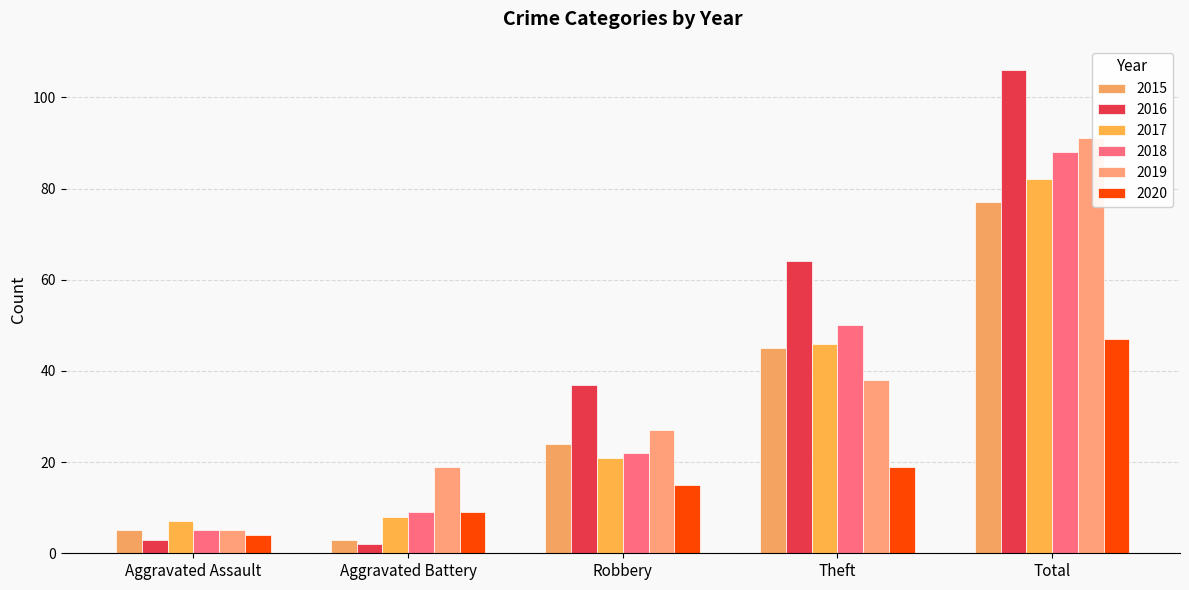

What is the label of the 2nd bar from the left?

Aggravated Battery